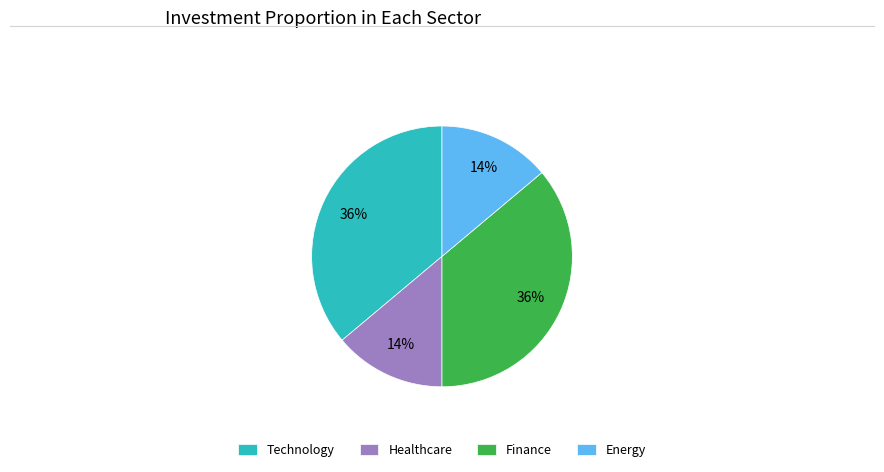

To the nearest percent, what is the average slice percentage?

25%